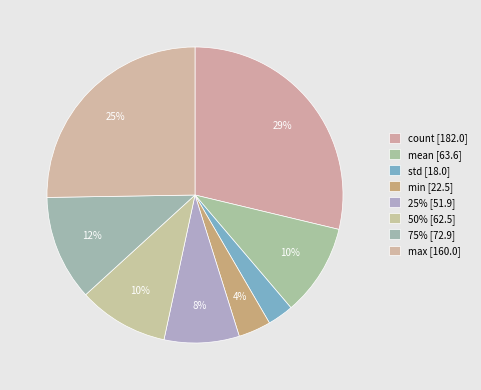

Is there a majority slice in this chart?

No